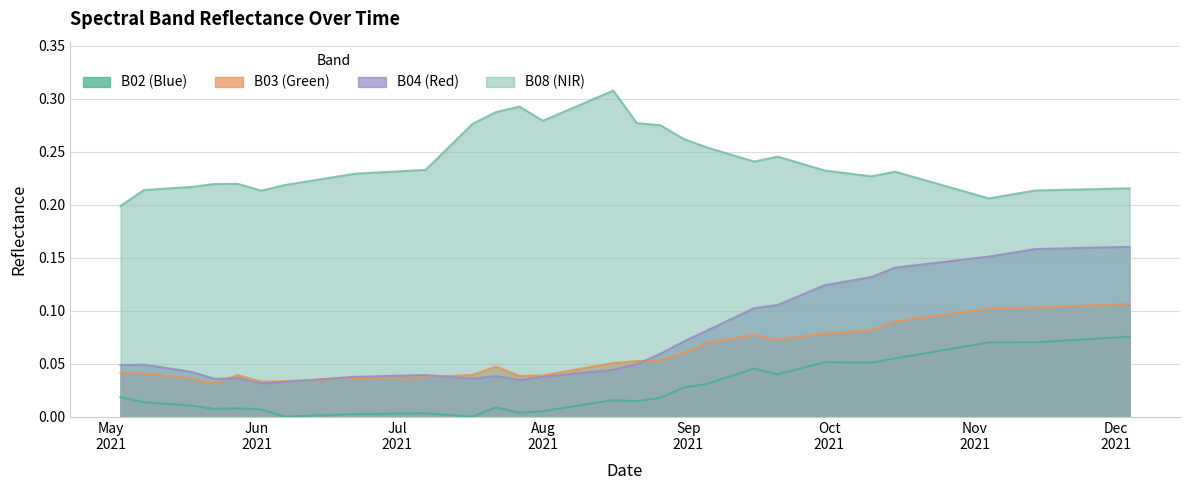

What is the label of the 25th point from the right?

2021-08-06